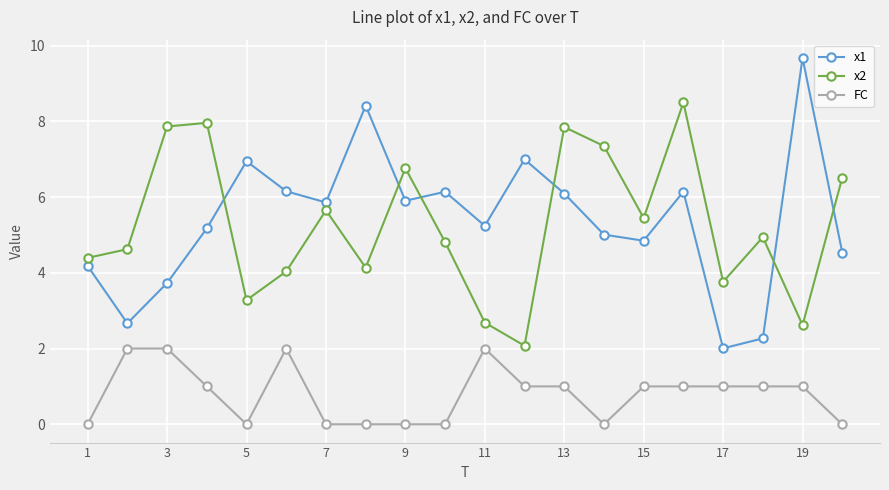

Which series has the widest spread of values?

x1